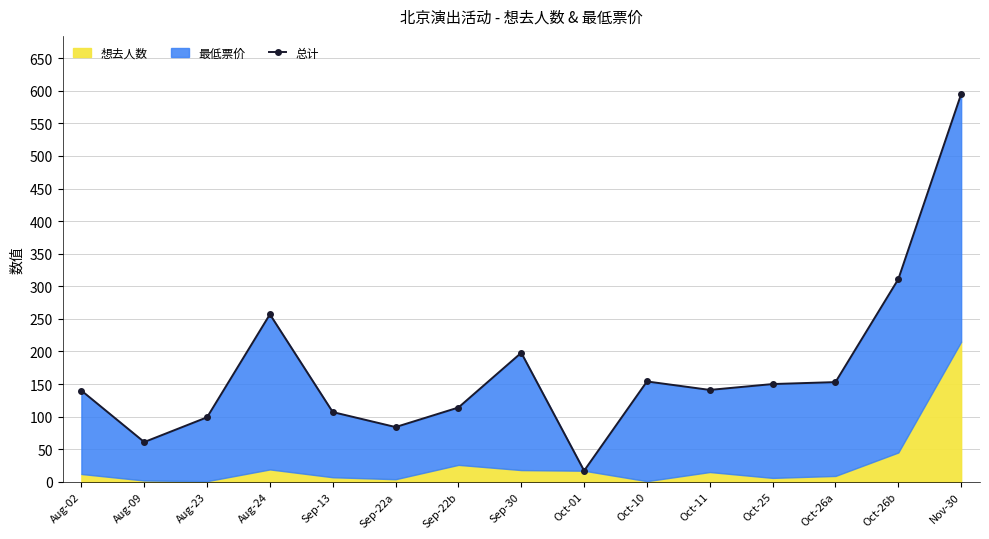

Rank the categories by value from lowest to highest.

Oct-01, Aug-09, Sep-22a, Aug-23, Sep-13, Sep-22b, Aug-02, Oct-11, Oct-25, Oct-26a, Oct-10, Sep-30, Aug-24, Oct-26b, Nov-30